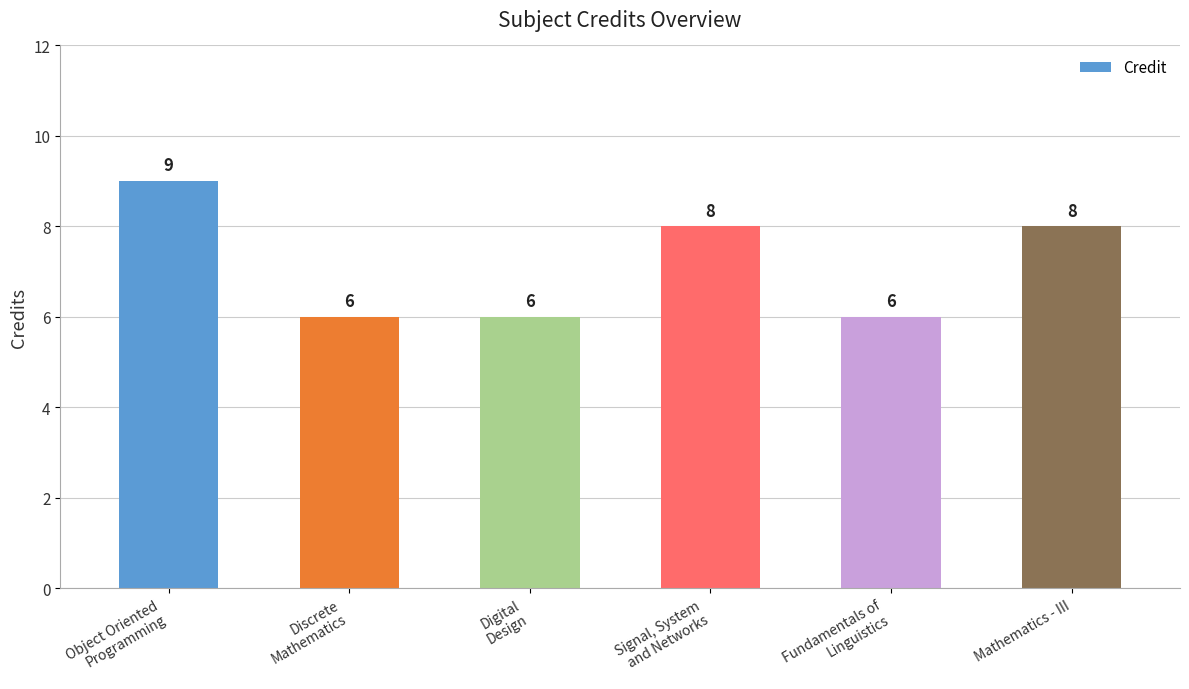

What is the minimum value shown in the chart?

6